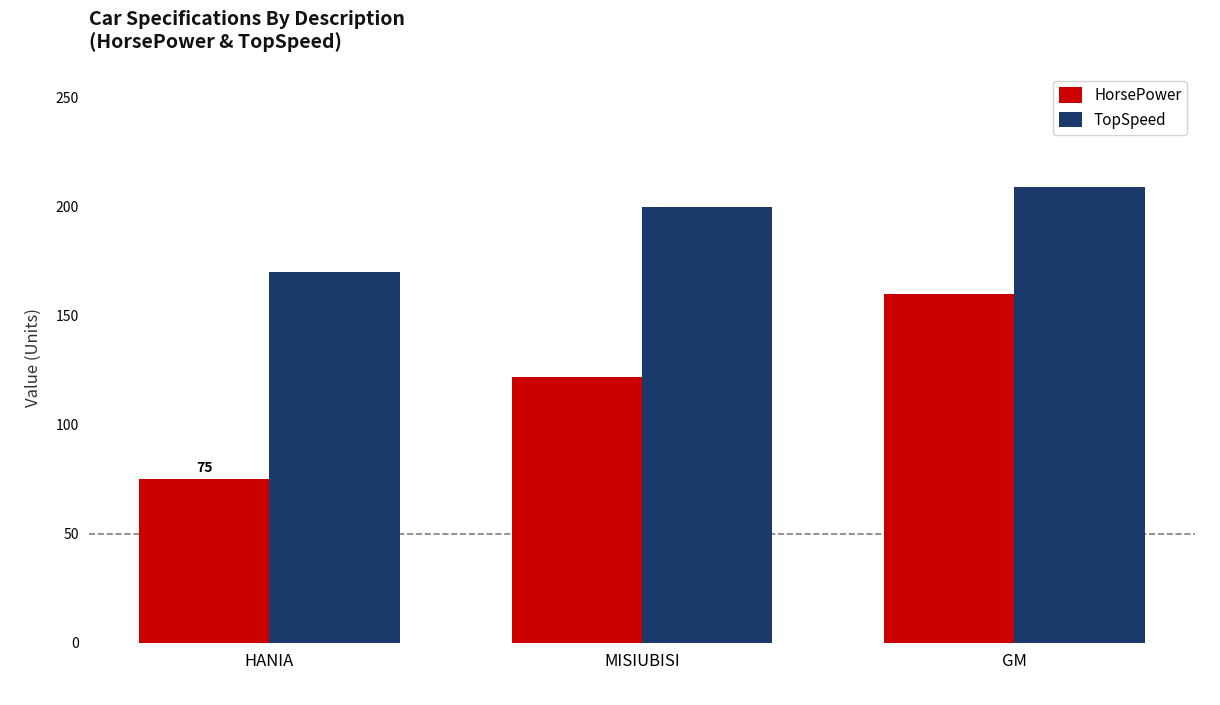

What is the difference between the maximum and minimum values in the TopSpeed series?

39